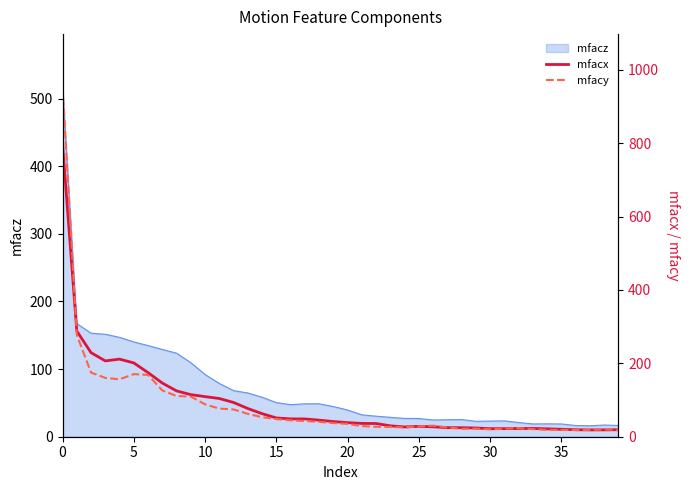

Which series changed the most between 11 and 30?

mfacx